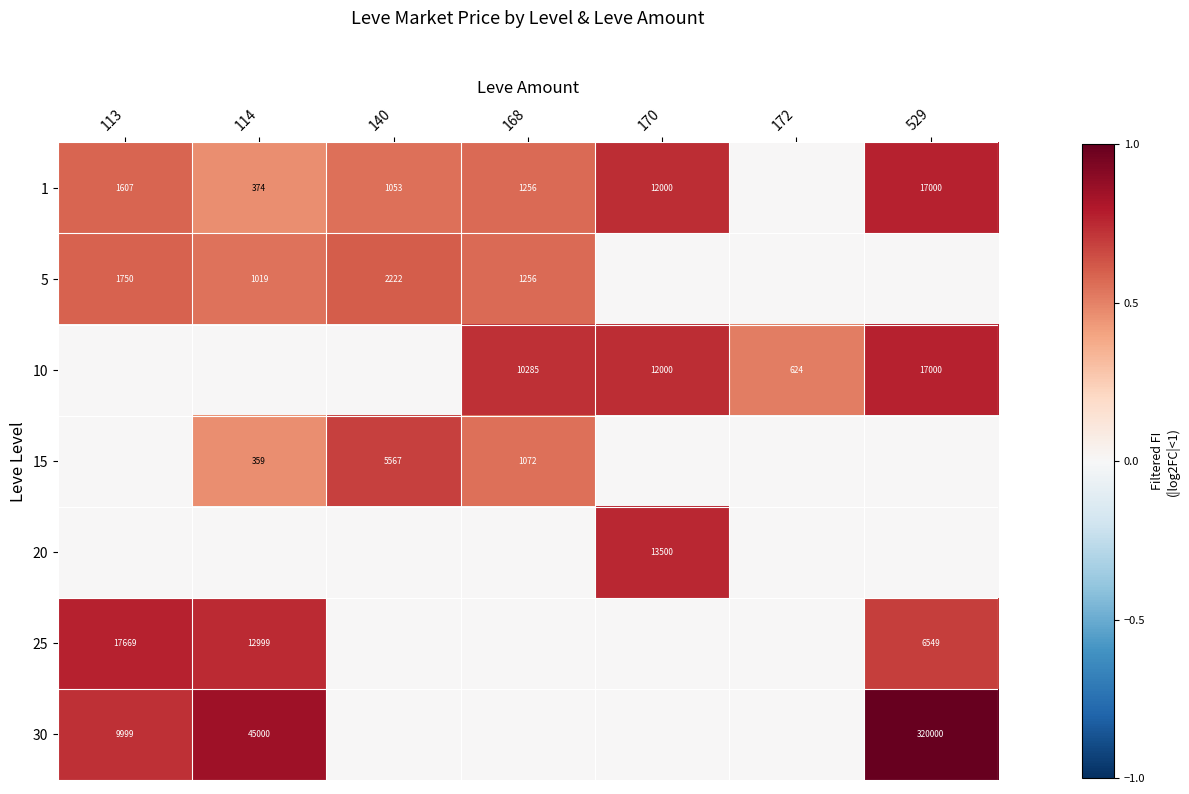

Count the number of categories in the chart.

7